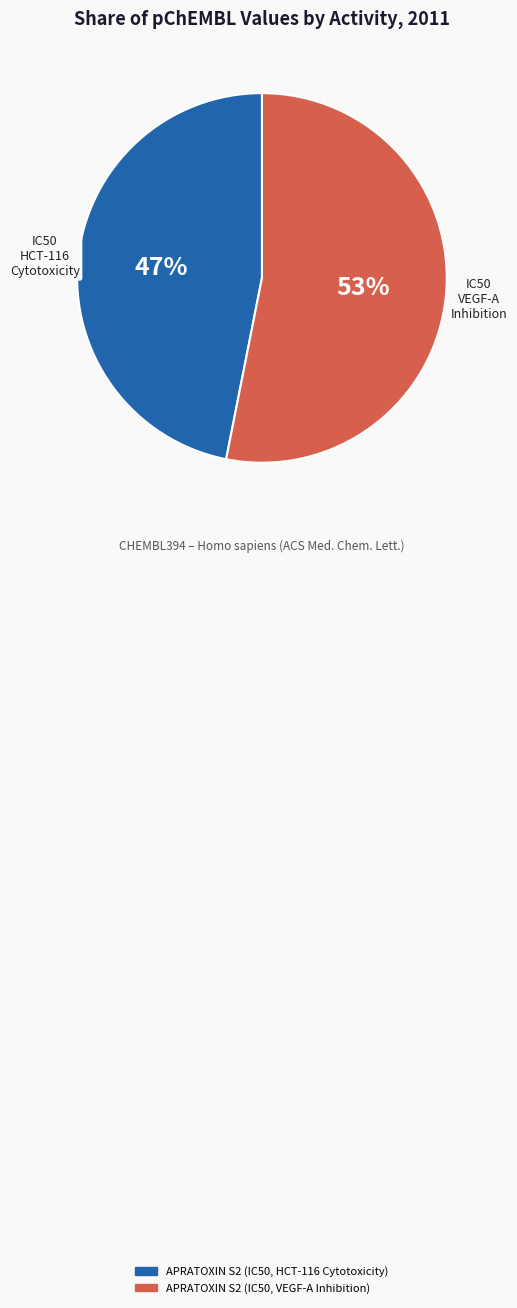

Rank the categories by value from lowest to highest.

APRATOXIN S2 (IC50, HCT-116 Cytotoxicity), APRATOXIN S2 (IC50, VEGF-A Inhibition)